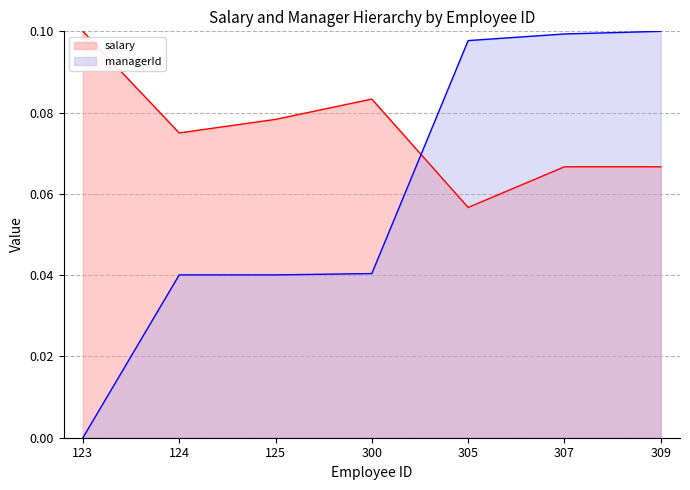

List the series in order of their overall mean, lowest first.

managerId, salary